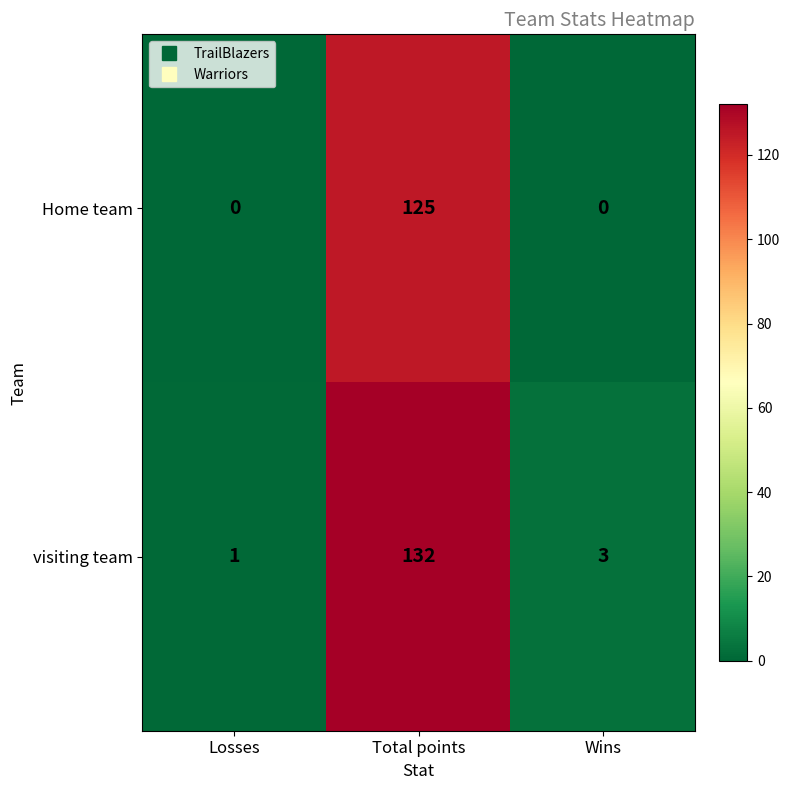

The visiting team series shows 1 at Losses. True or false?

True